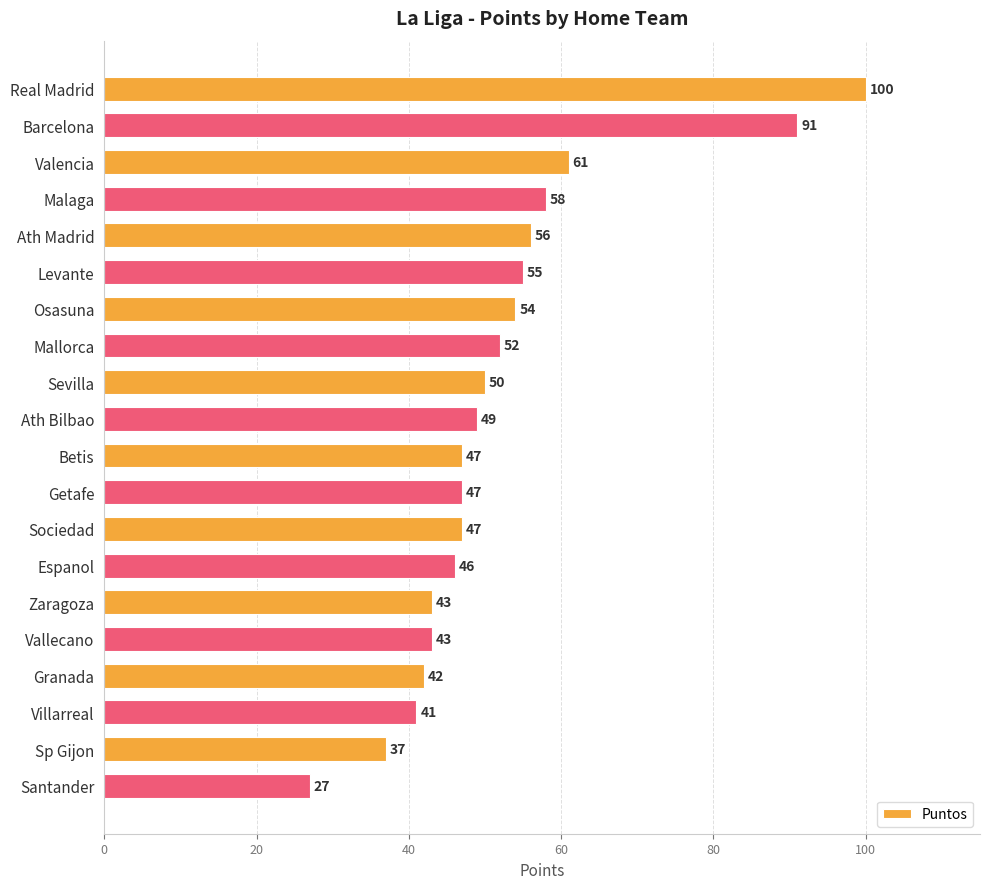

Is it true that the value at Getafe is 47?

True